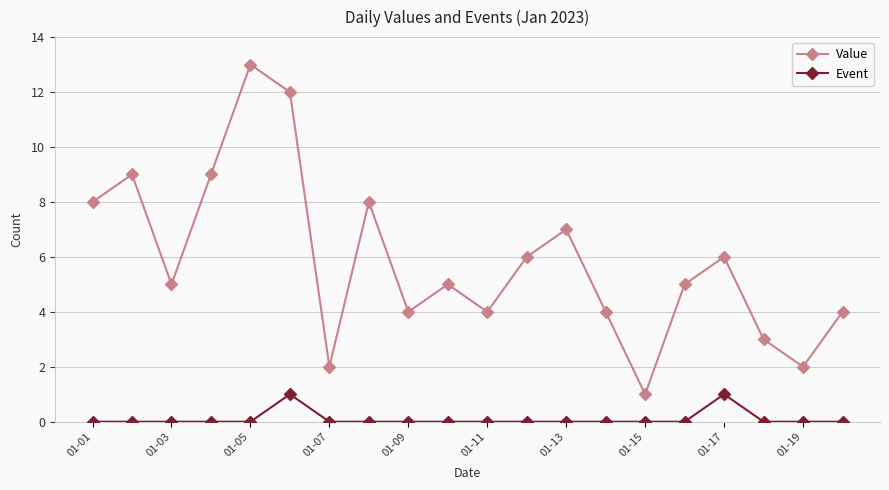

What is the difference between the maximum and minimum values in the Value series?

12